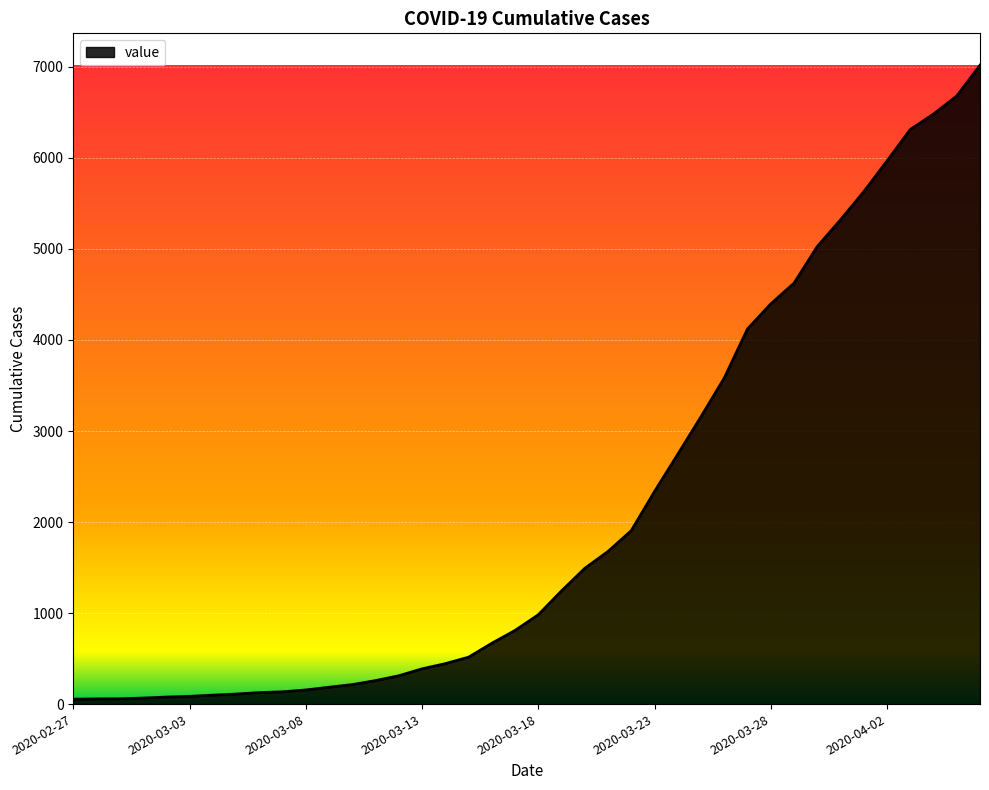

What is the maximum value shown in the chart?

7018